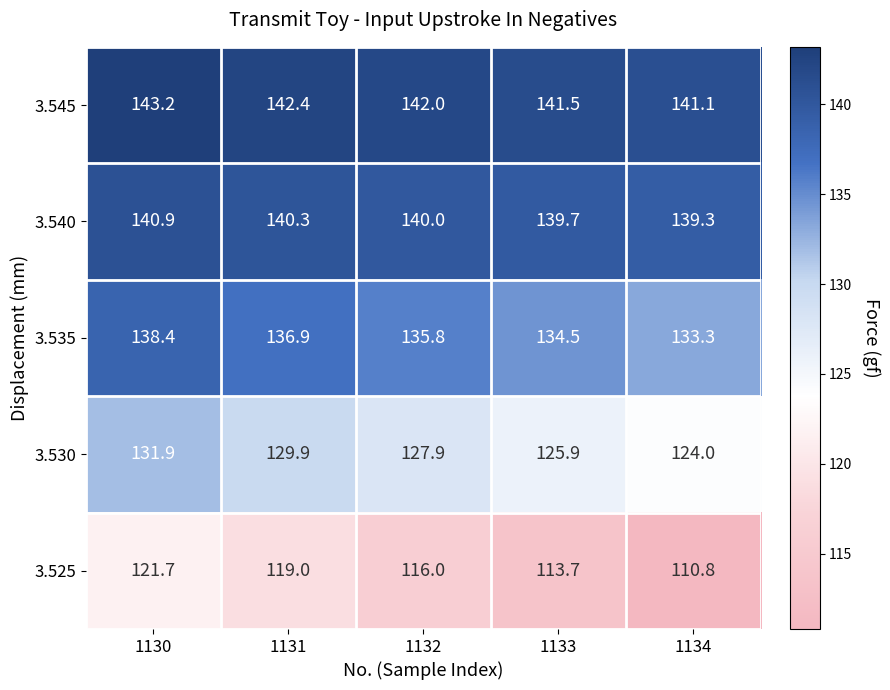

What value does the 3.545 series have at 1134?

141.1